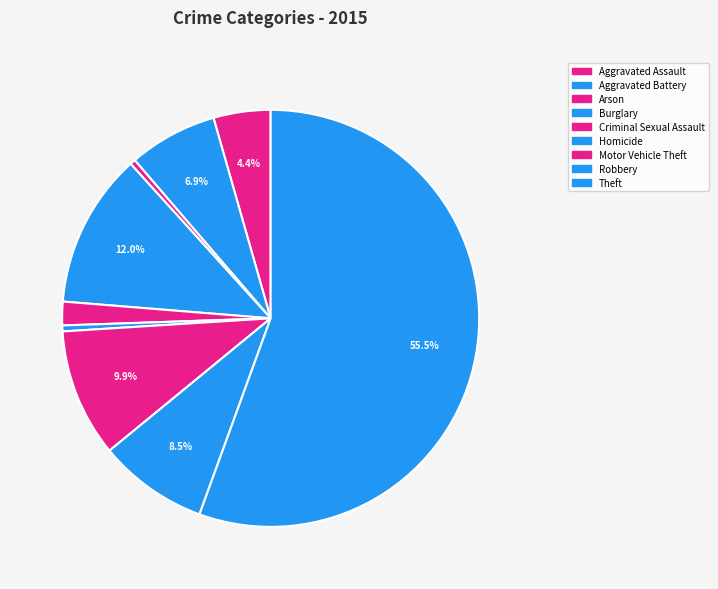

Count the number of slices in the pie.

9